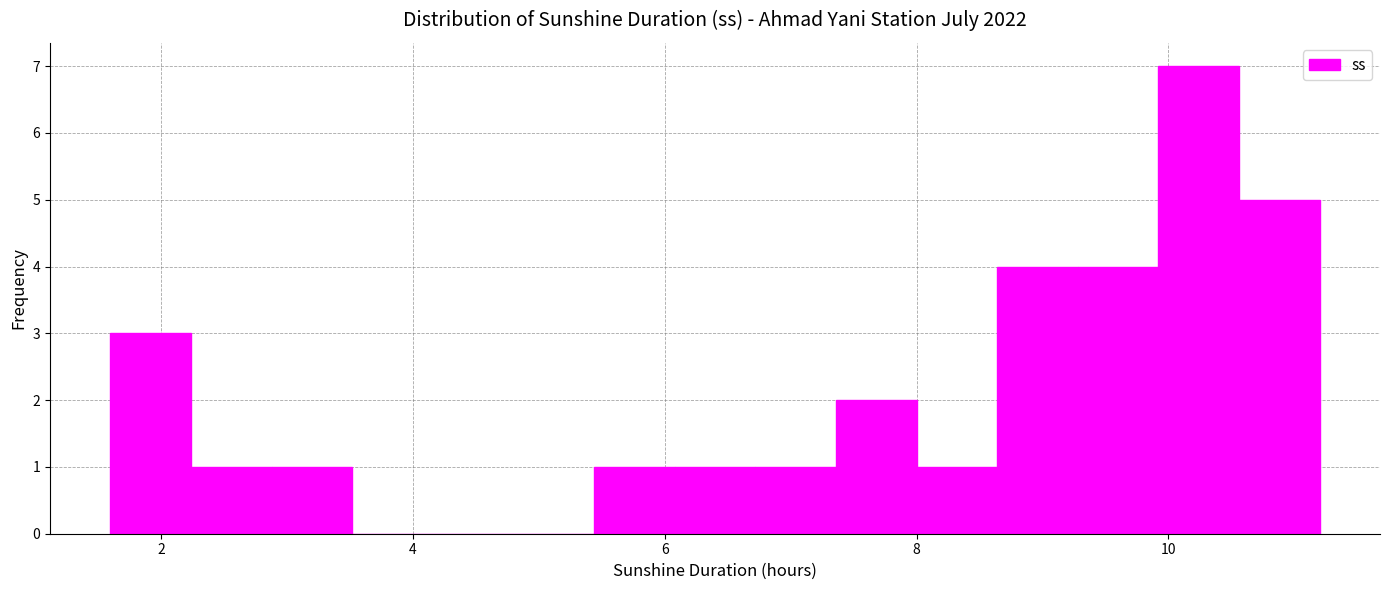

Around what value on the x-axis is the tallest bar? Give the approximate position of its centre, as read against the axis.

10.2